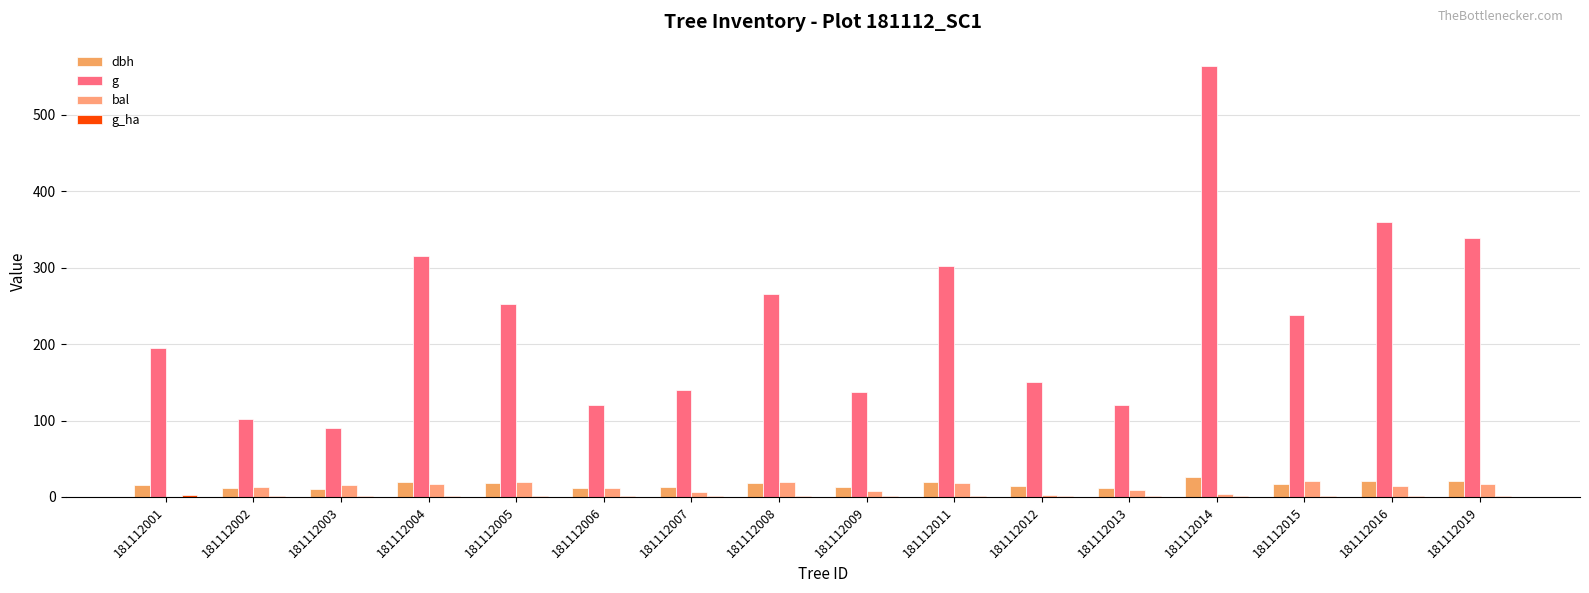

Are the bars horizontal?

No